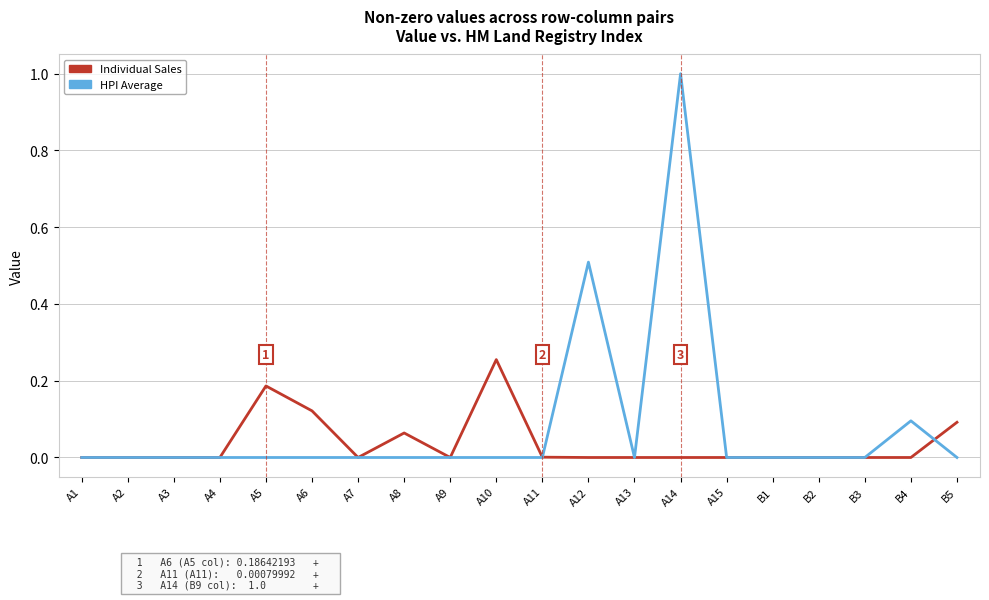

After their last crossing, which series has the higher values: HPI Average or Individual Sales?

Individual Sales